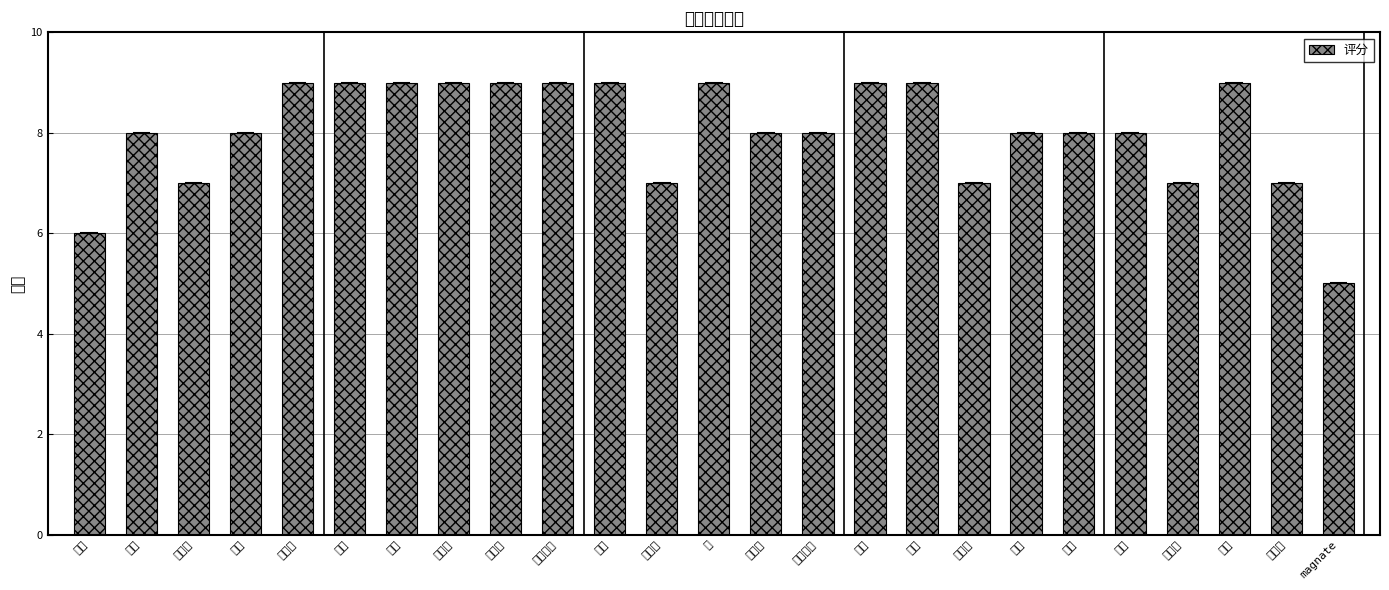

What is the difference between the maximum and minimum values?

4